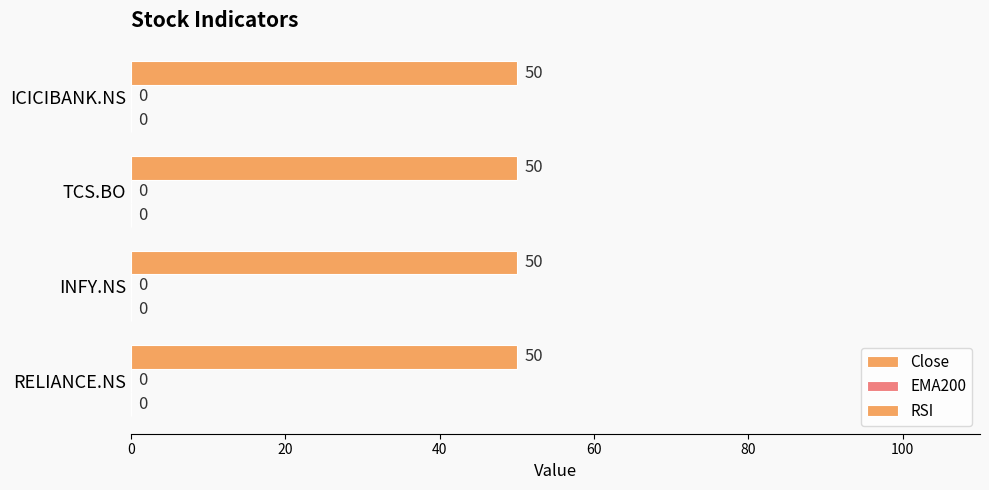

Rank the series by their maximum value, from highest to lowest.

RSI, Close, EMA200